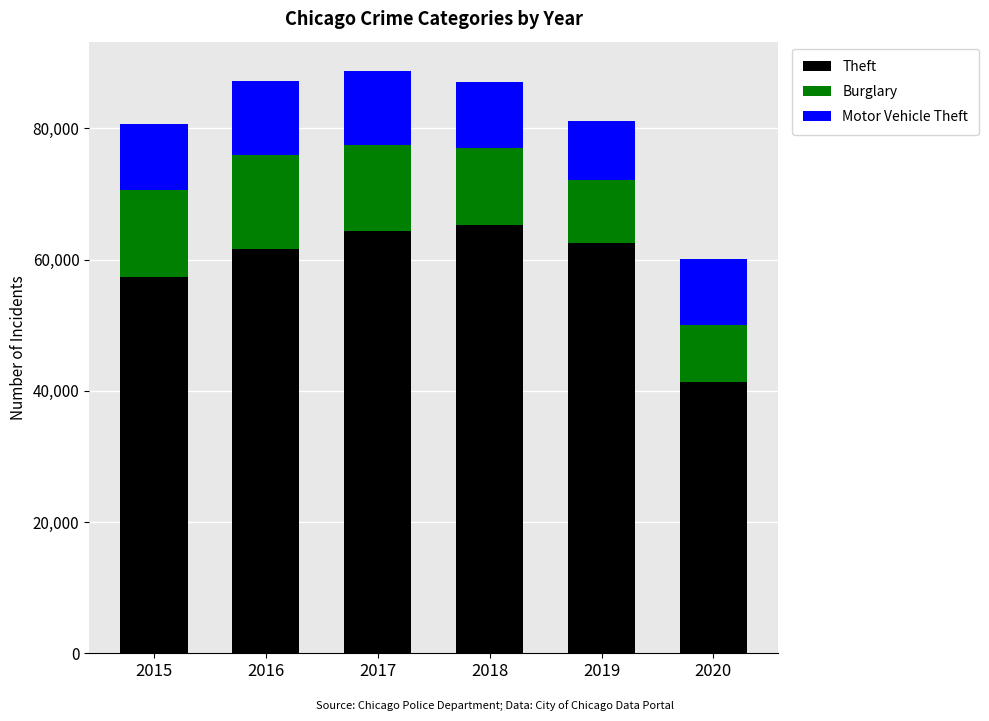

The Theft series shows 62495 at 2019. True or false?

True